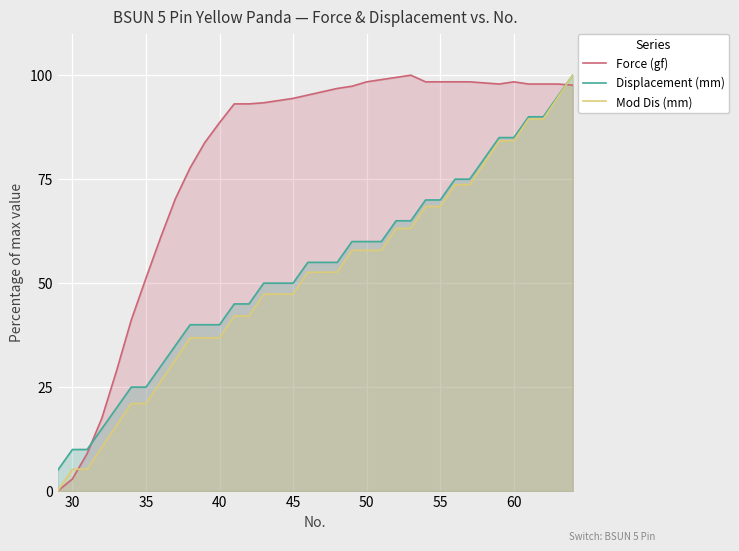

Which series has the largest total across all categories?

Force (gf)